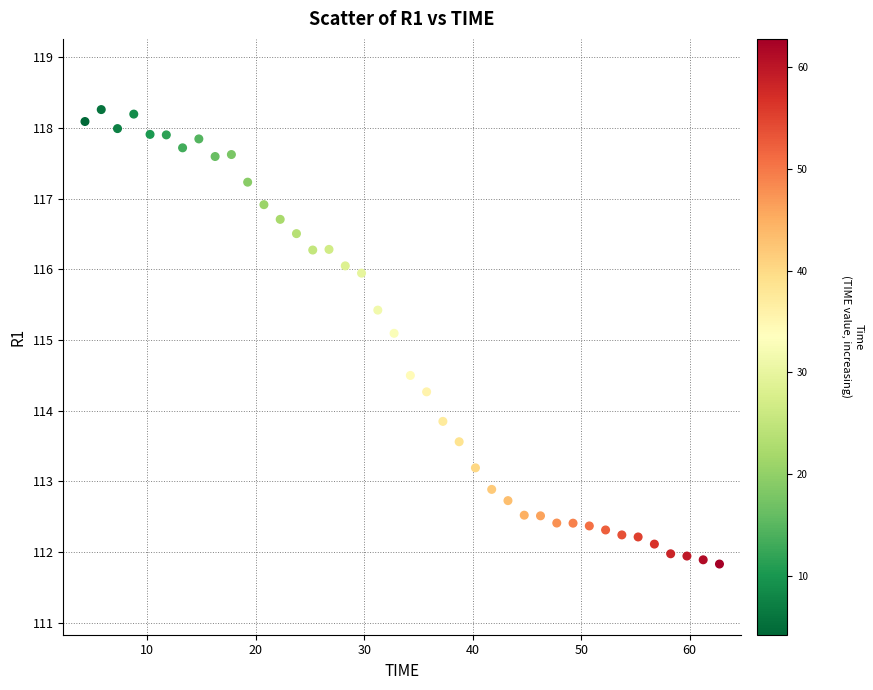

What is the range of X values (max minus min)?

58.5